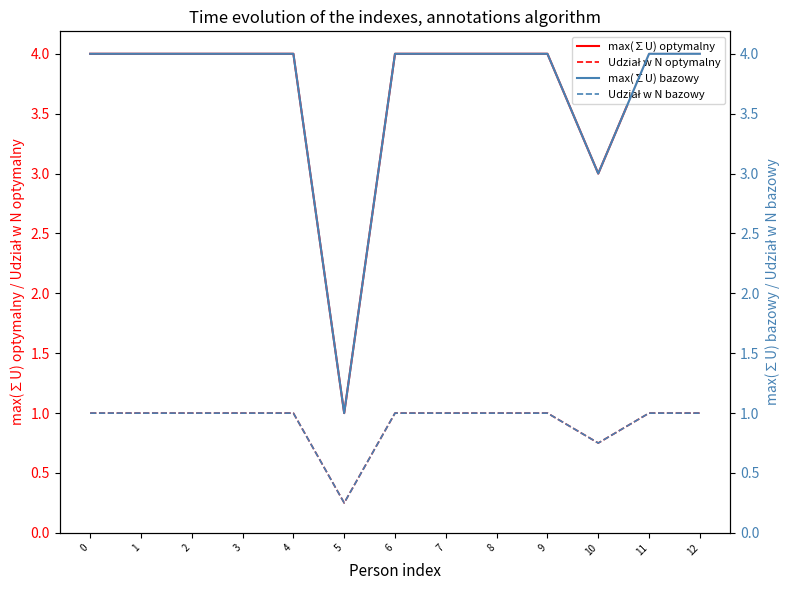

How many lines are shown in the chart?

4